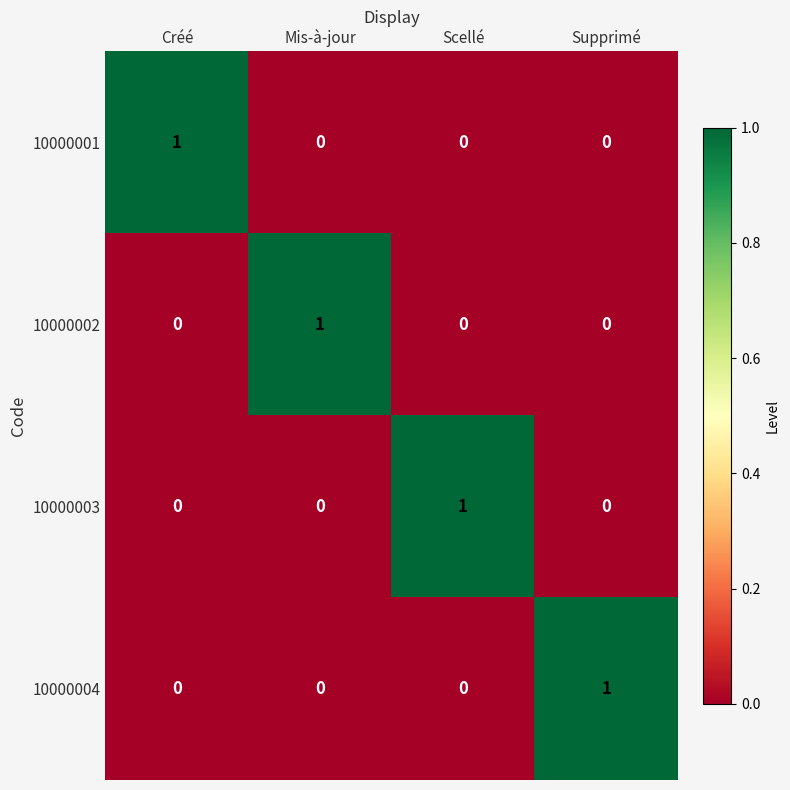

Which category has the highest value in the 10000004 series?

Supprimé